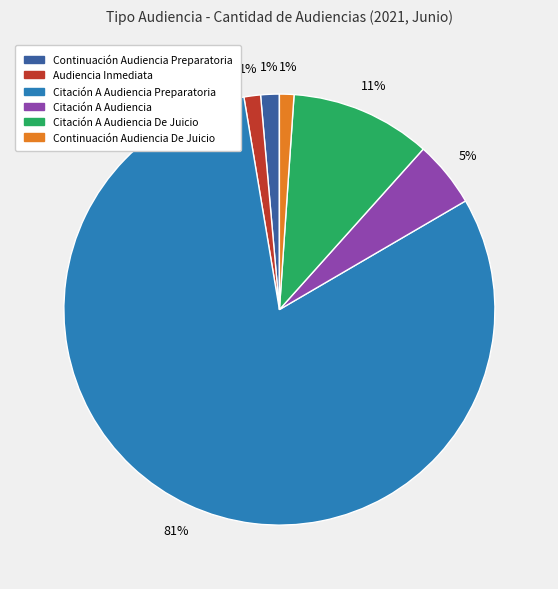

To the nearest percent, what is the average slice percentage?

17%